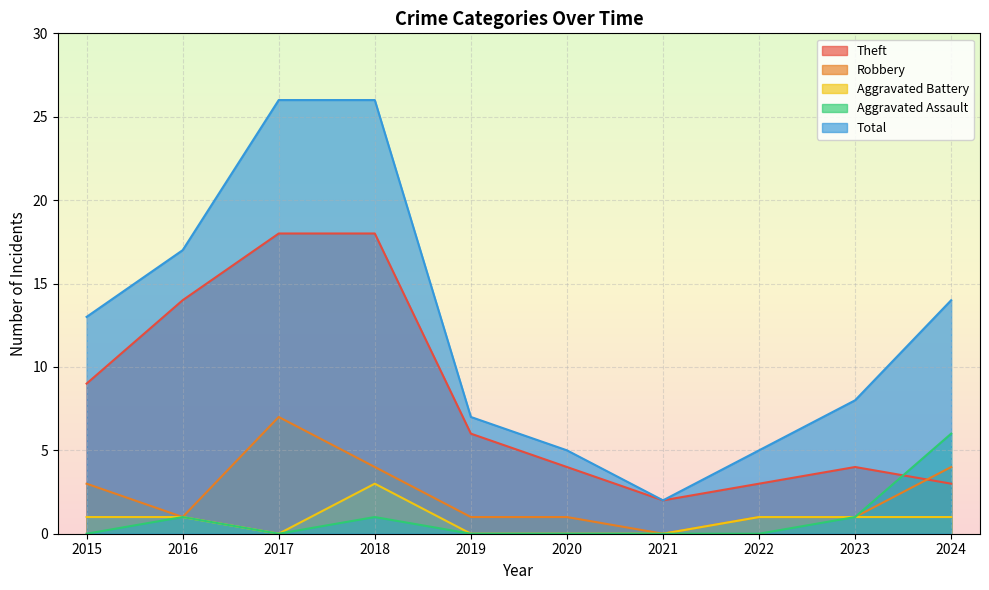

True or false: Aggravated Assault and Theft cross at least once.

True